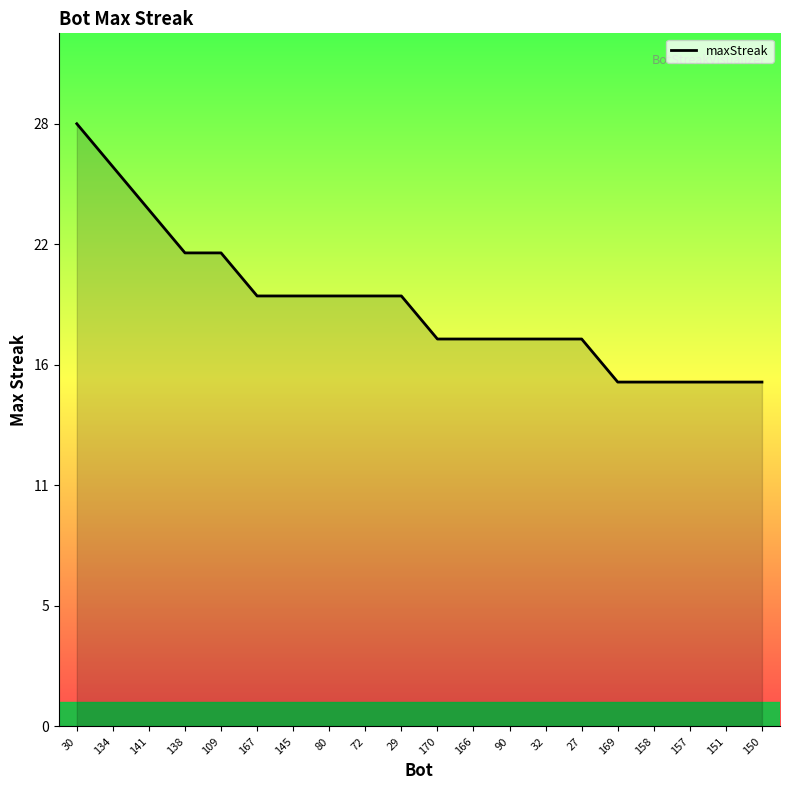

At which label is the value closest to 22?

138